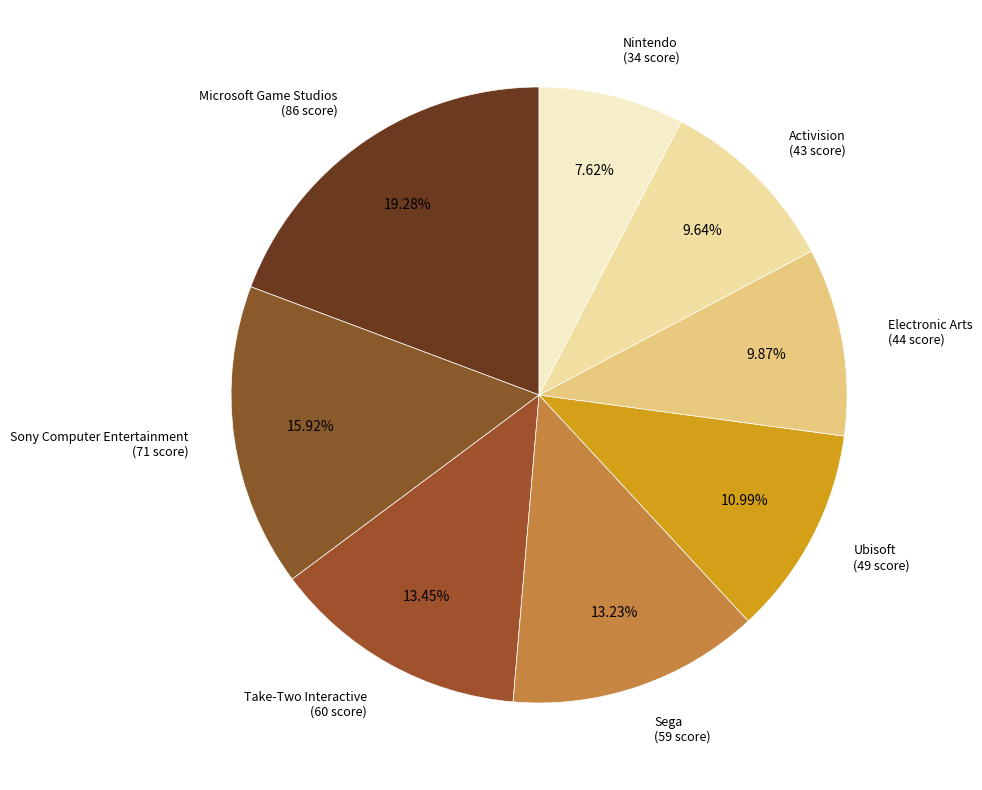

Rank the categories by value from highest to lowest.

Microsoft Game Studios, Sony Computer Entertainment, Take-Two Interactive, Sega, Ubisoft, Electronic Arts, Activision, Nintendo